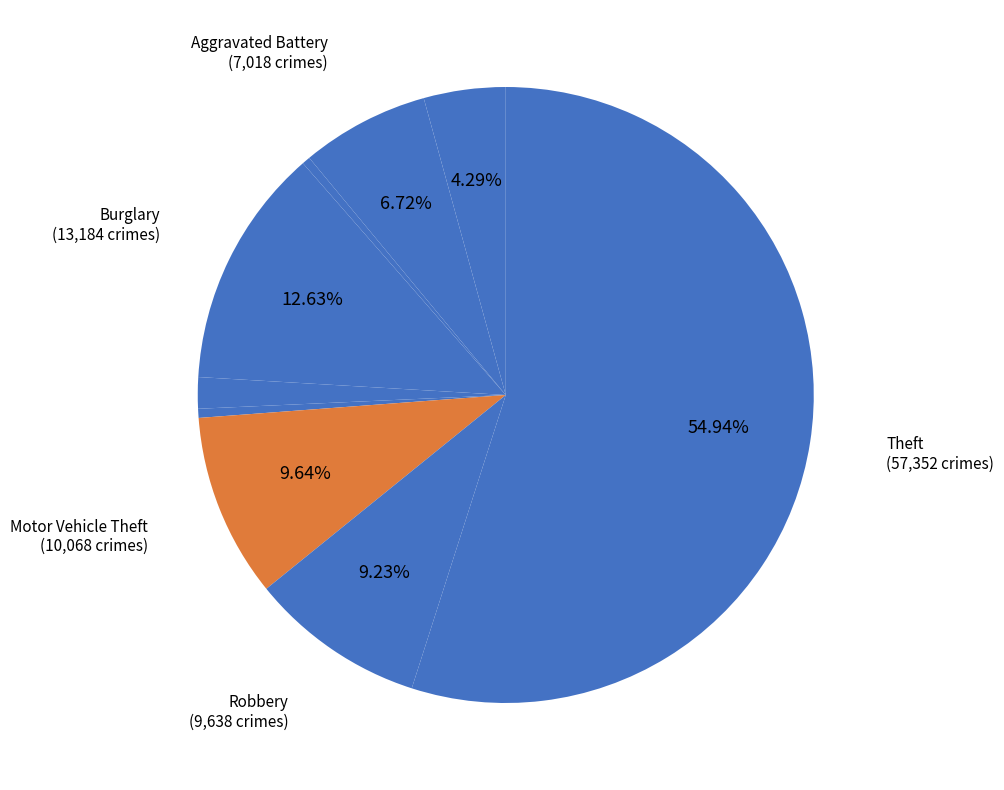

Count the number of slices in the pie.

9